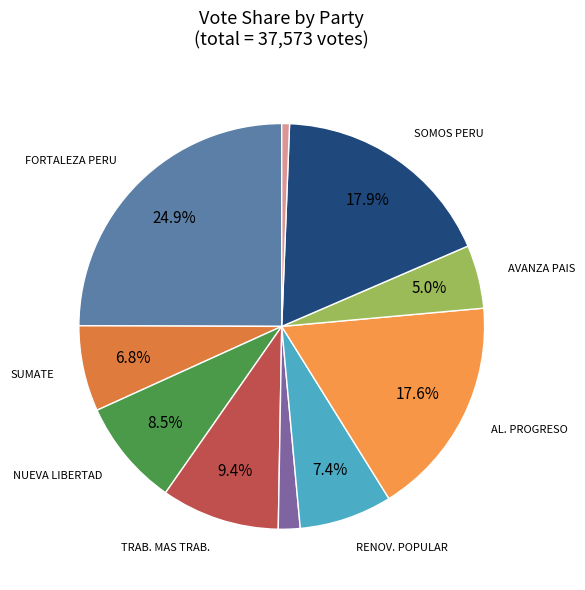

Which category has the smallest portion of the pie?

ACCION POPULAR